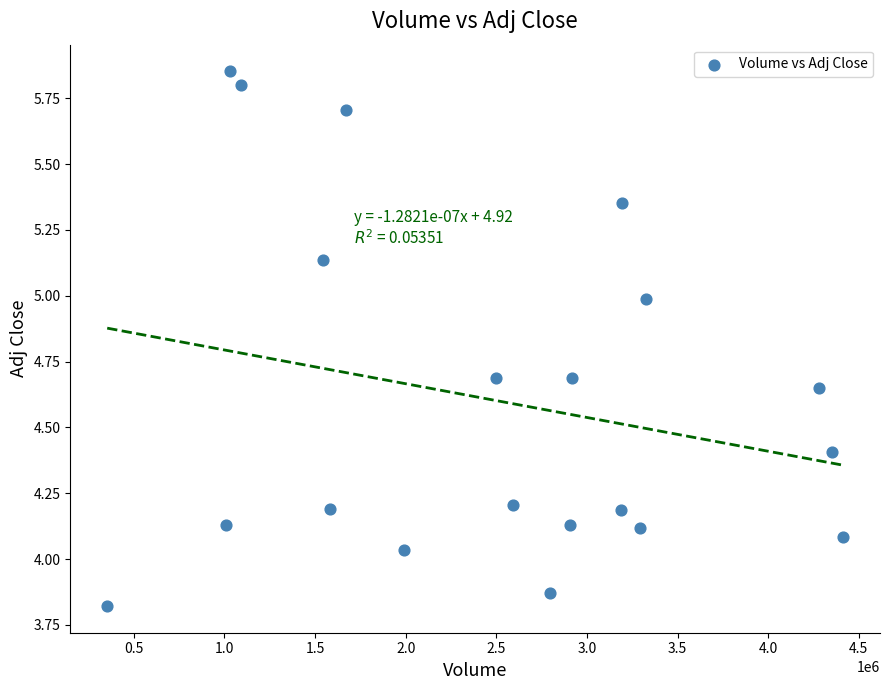

What is the range of X values (max minus min)?

4061200.0